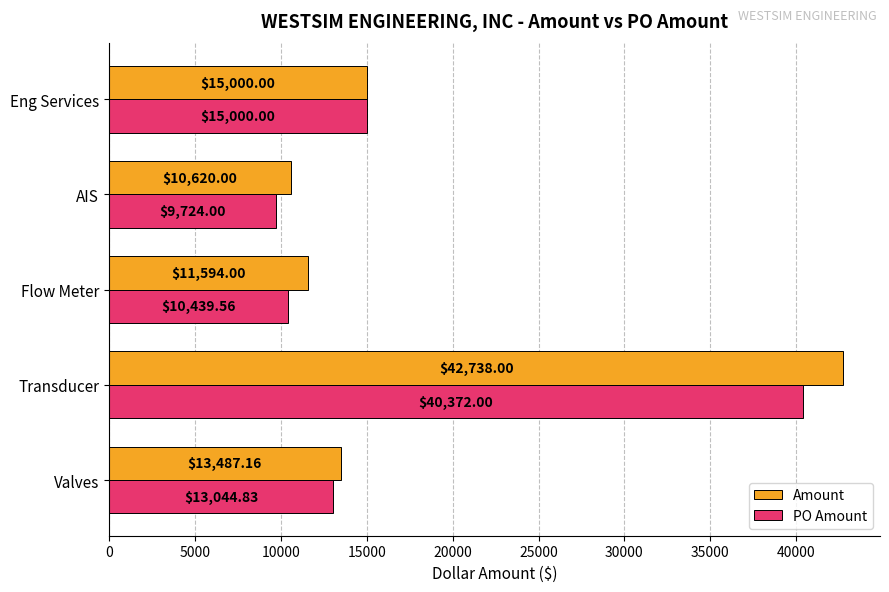

Is the value of PO Amount at Eng Services greater than the value of Amount at Flow Meter?

Yes